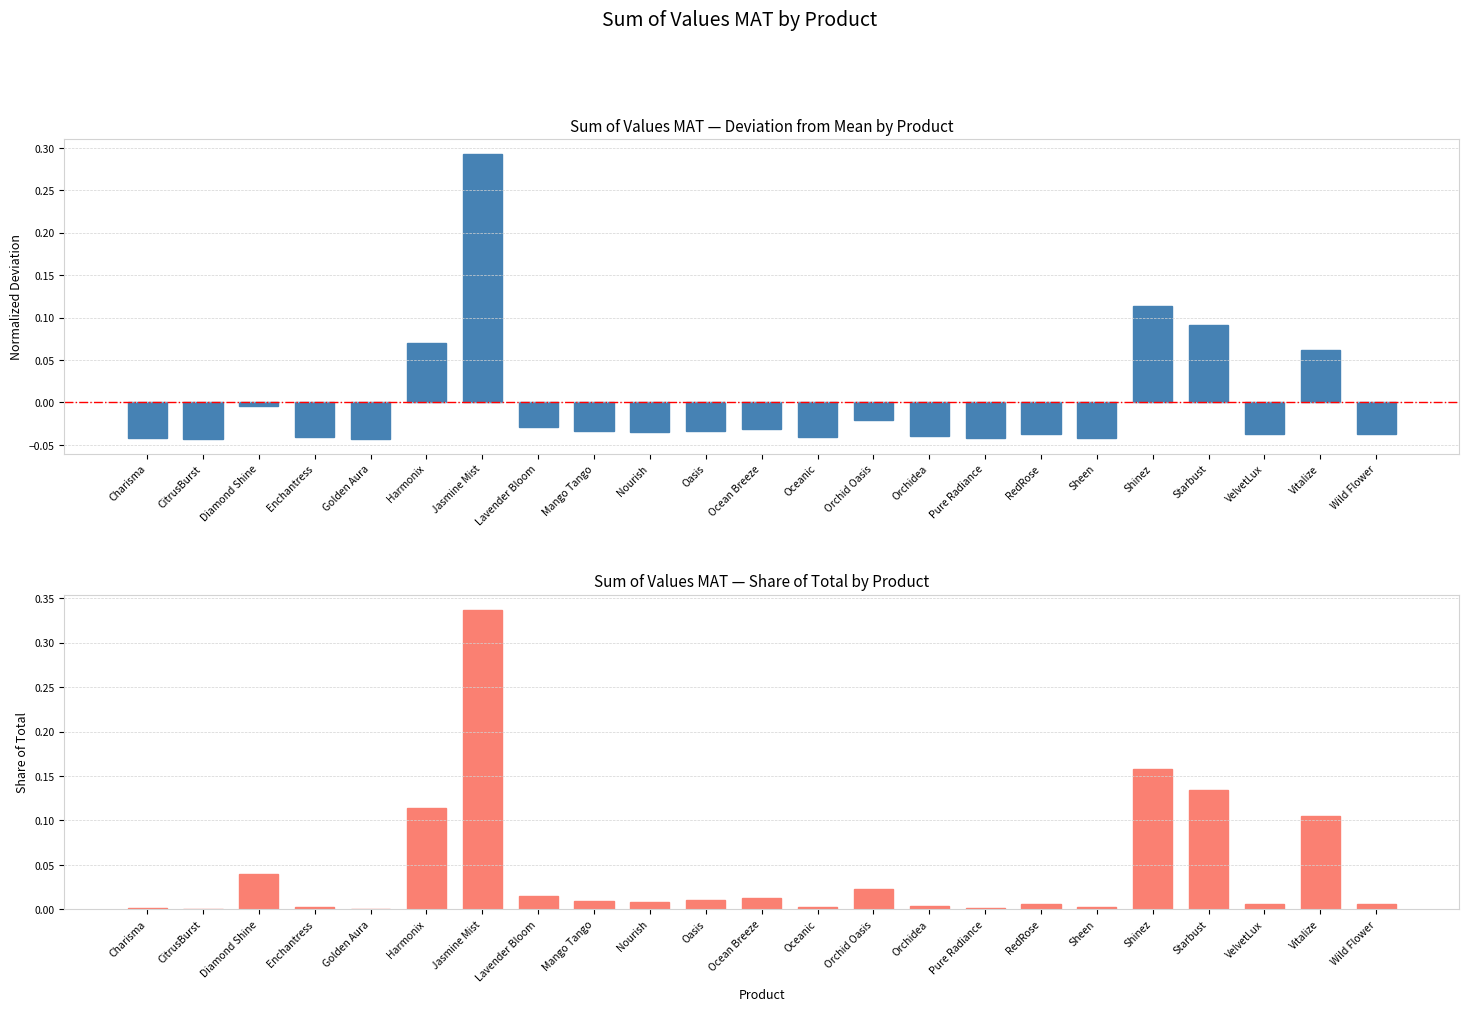

Is it true that Sum of Values MAT 2023 (deviation from mean) equals -0.0 at RedRose?

True